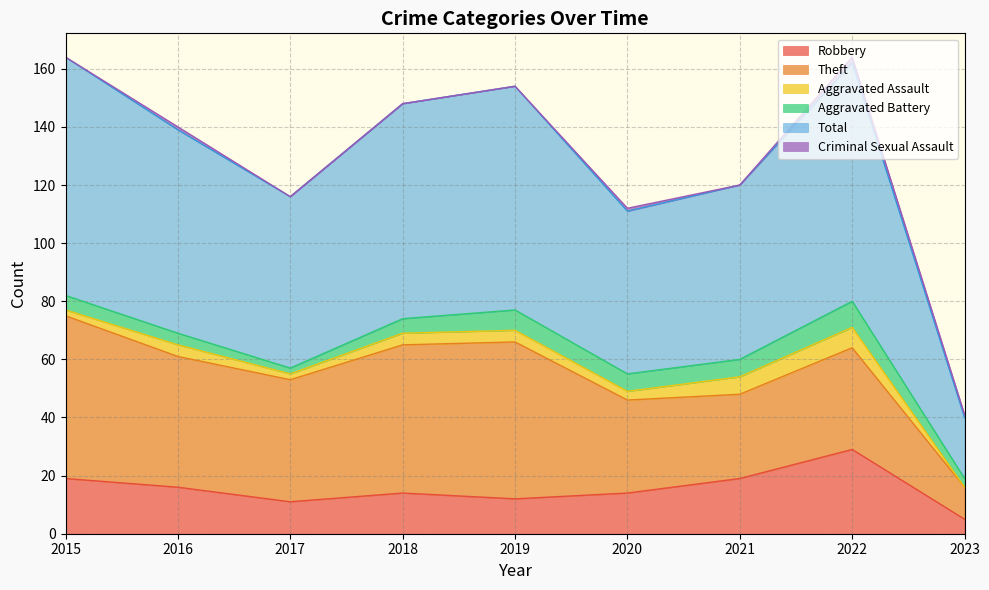

What is the highest value of the Total series?

82